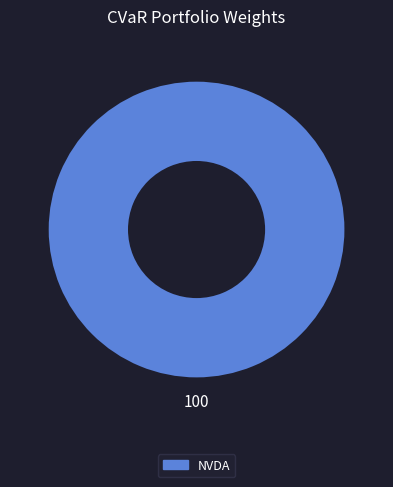

Is there a majority slice in this chart?

Yes